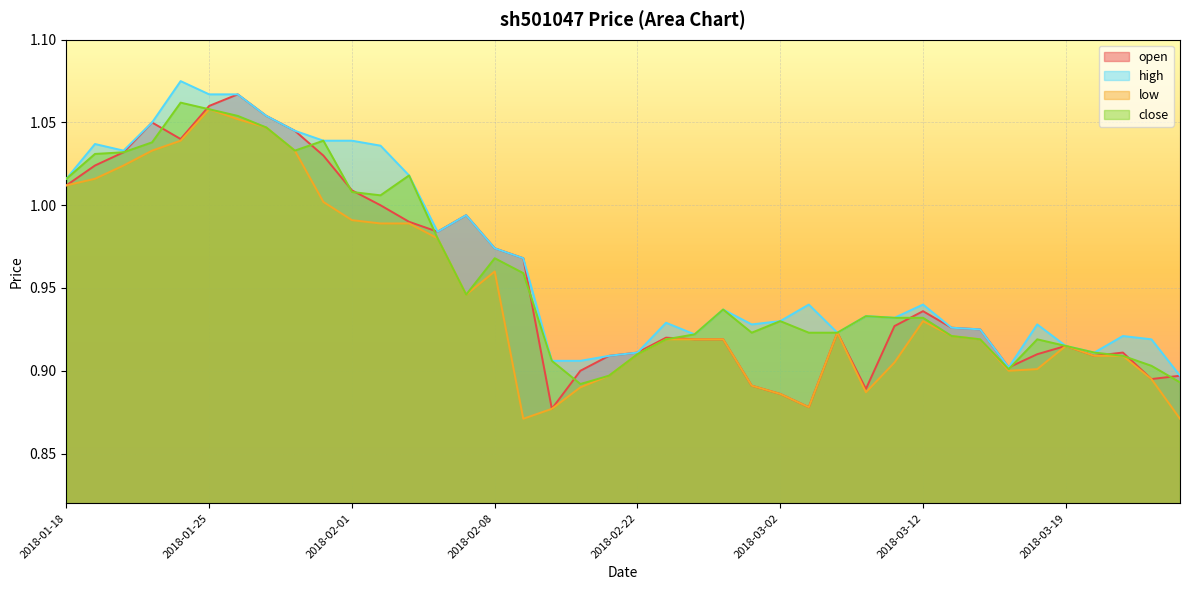

The close series shows 1.3 at 2018-03-02. True or false?

False